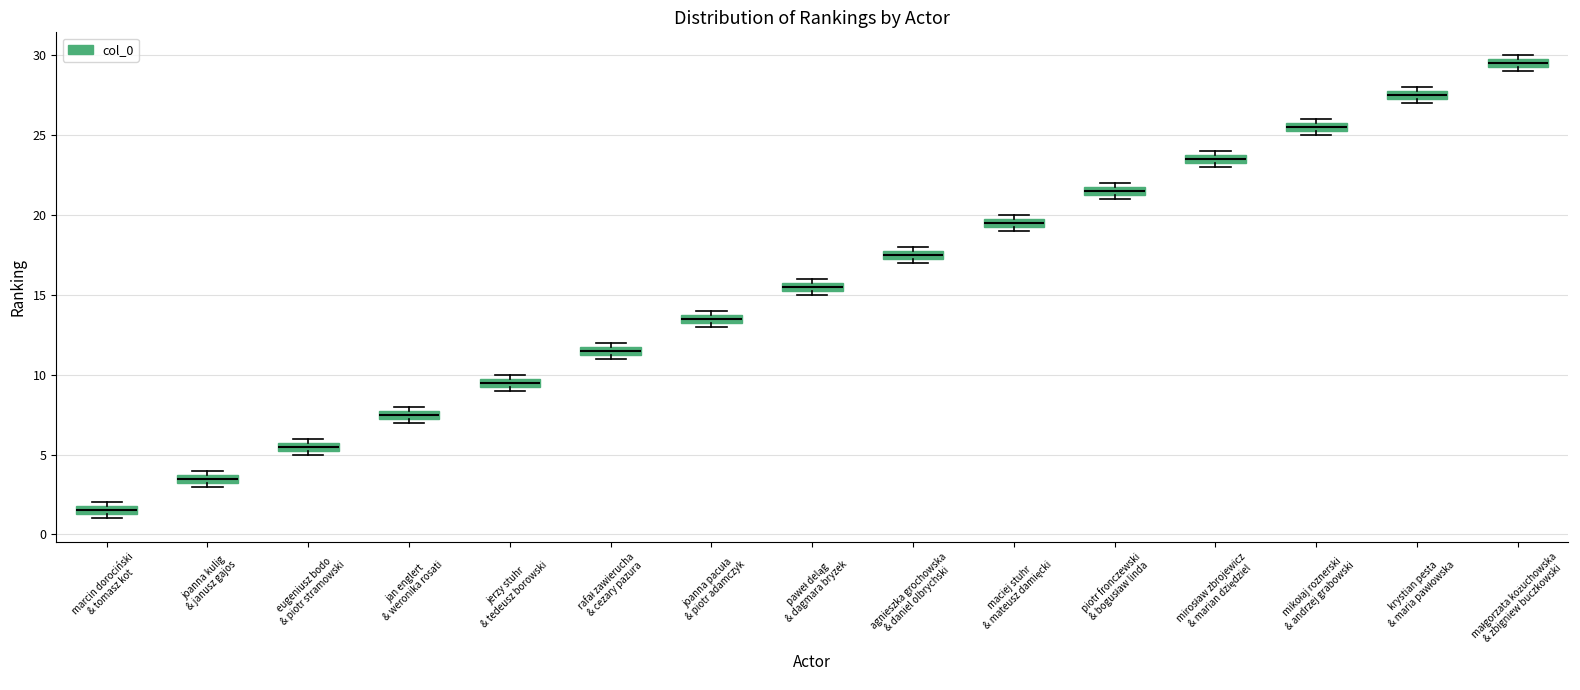

Where is the lower edge of the box for krystian pesta & maria pawłowska on the y-axis? The values are not printed on the chart, so give them approximately, as read against the axis.

27.5